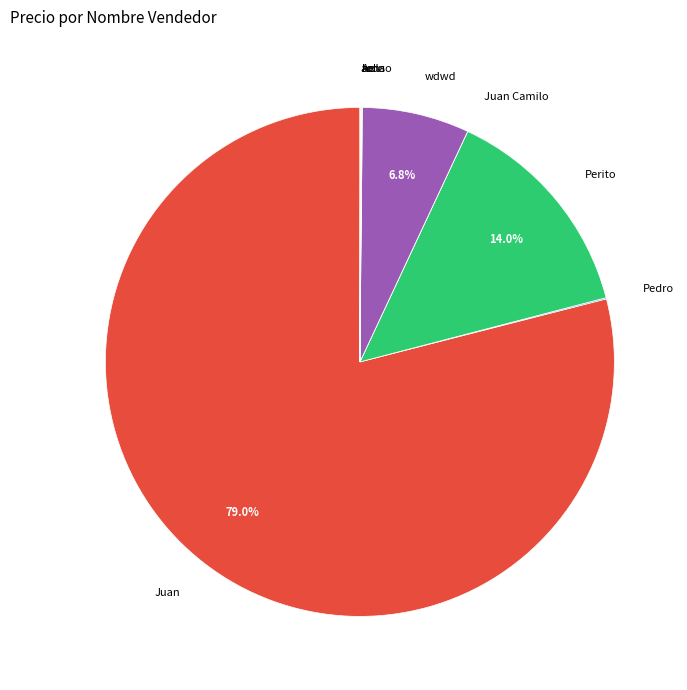

Which category accounts for the majority?

Juan